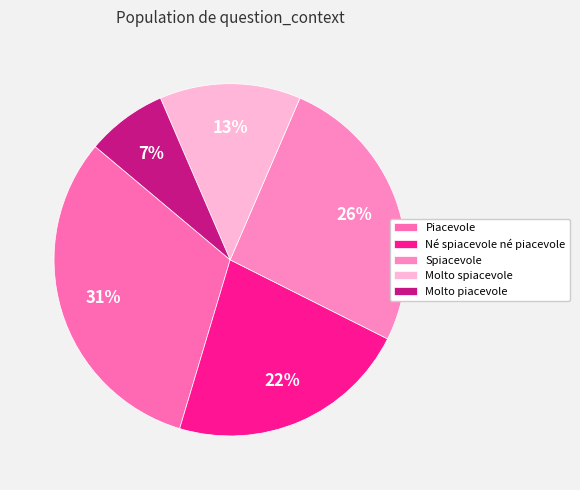

Rank the categories by value from lowest to highest.

Molto piacevole, Molto spiacevole, Né spiacevole né piacevole, Spiacevole, Piacevole